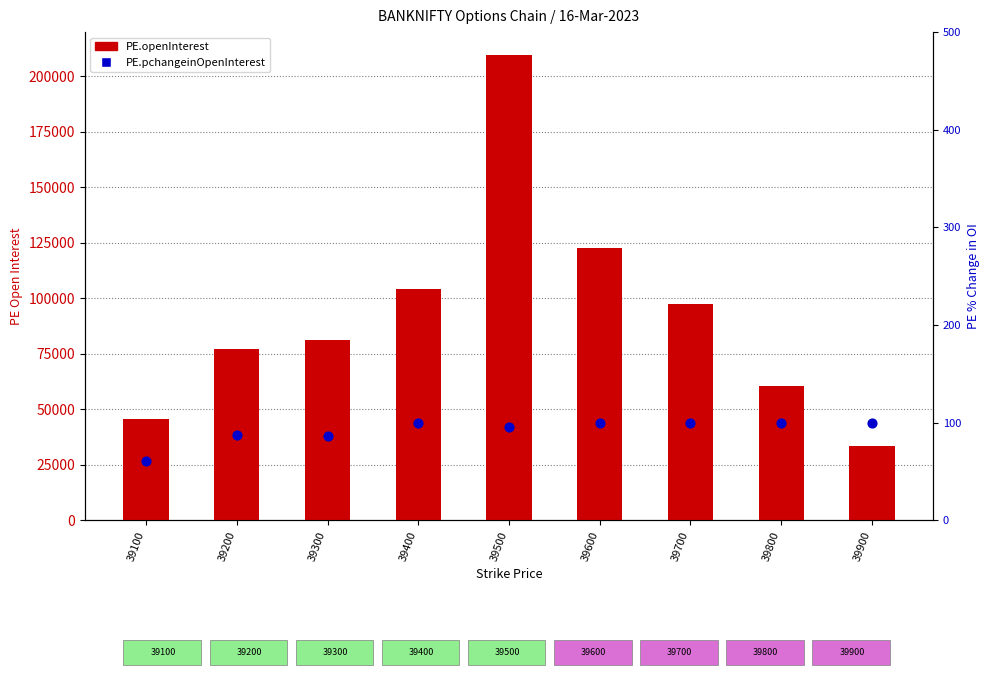

Is the value of PE.openInterest at 39500 greater than the value of PE.pchangeinOpenInterest at 39100?

Yes